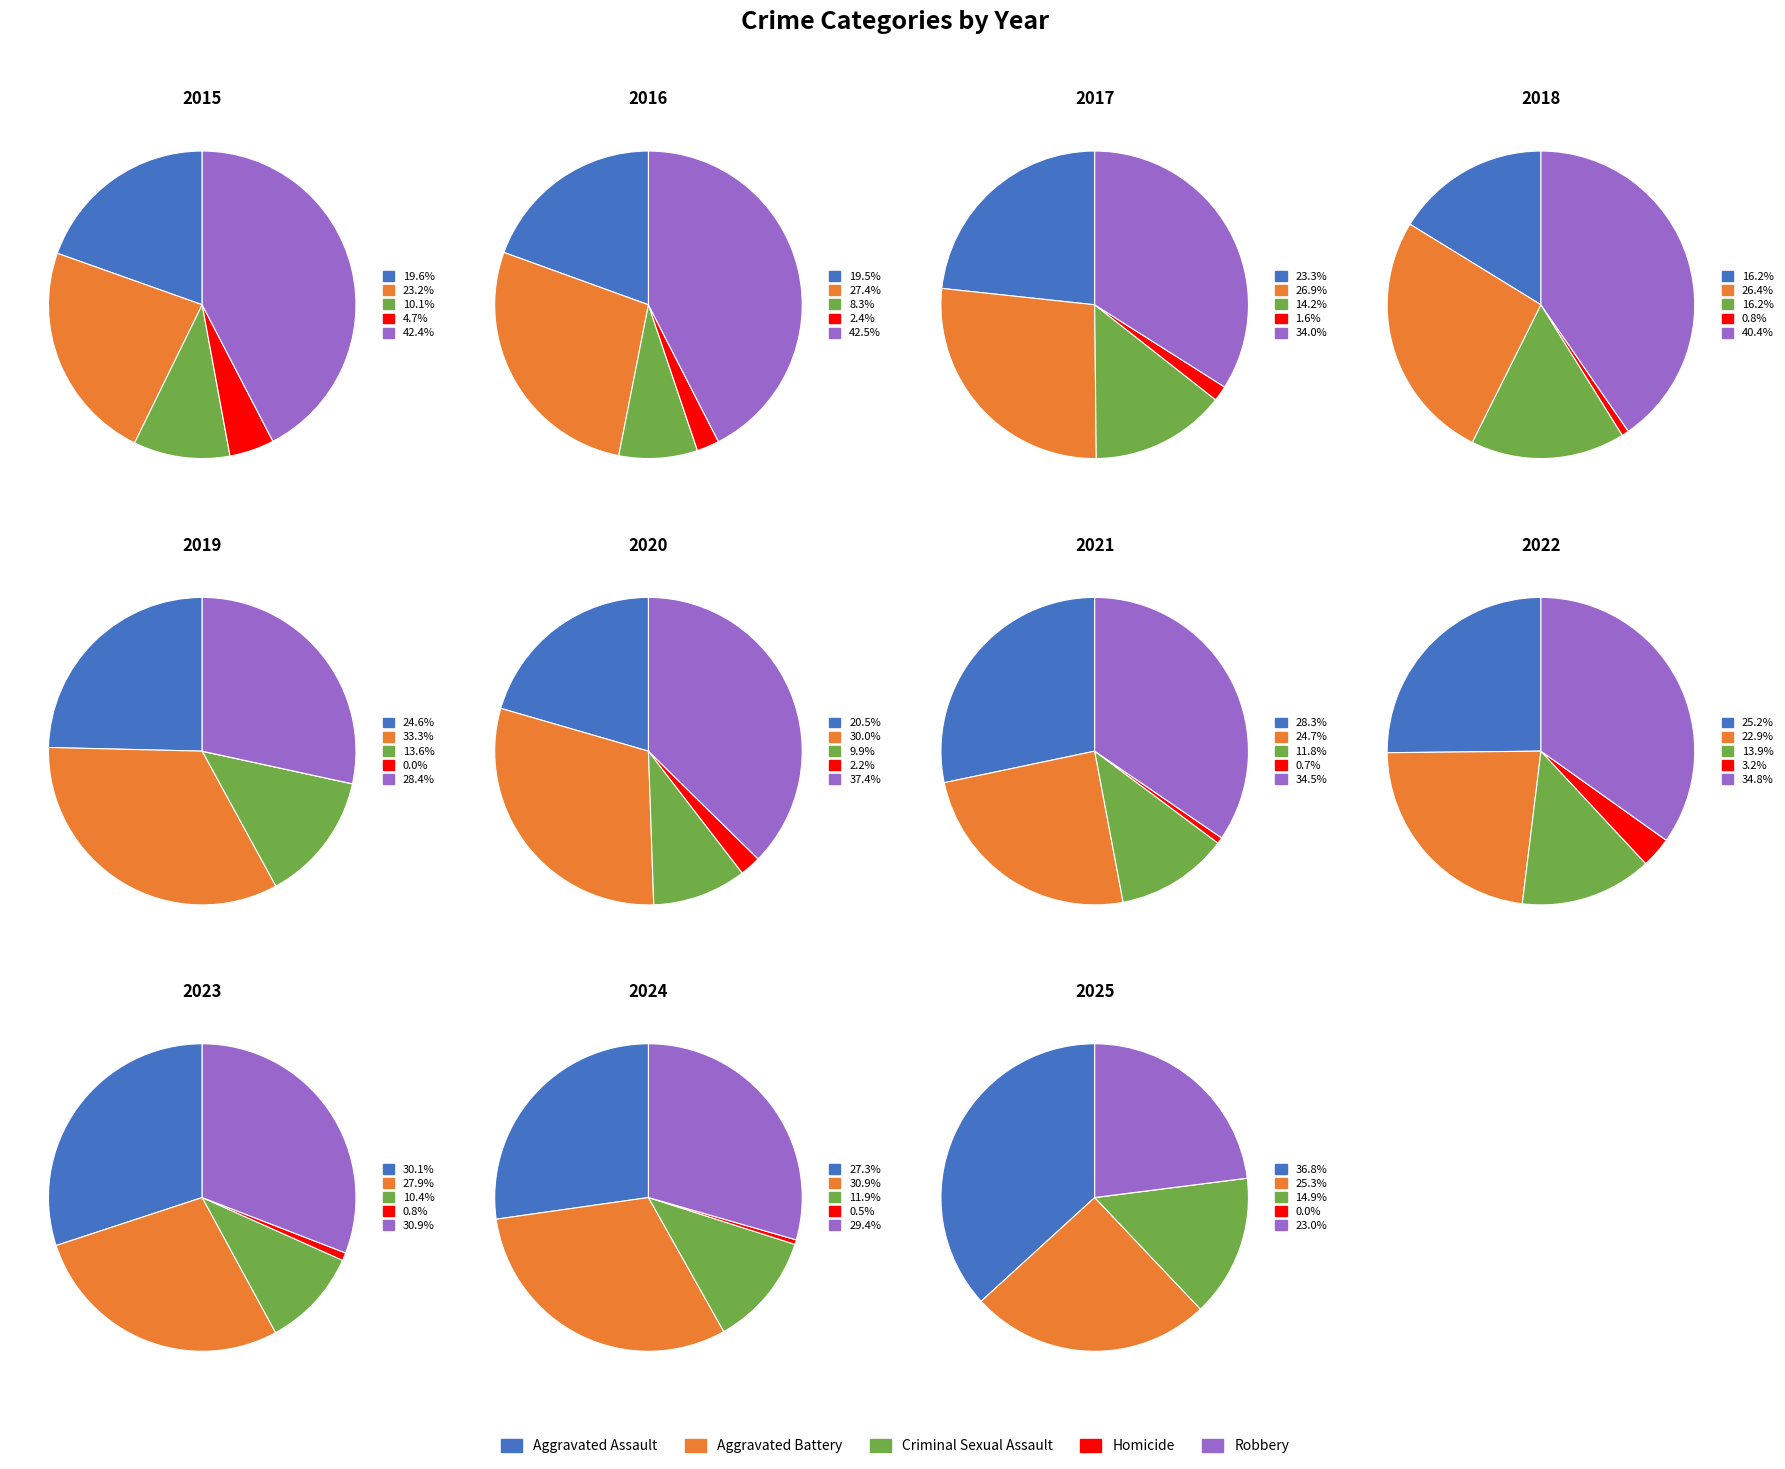

How many segments does this pie chart have?

11